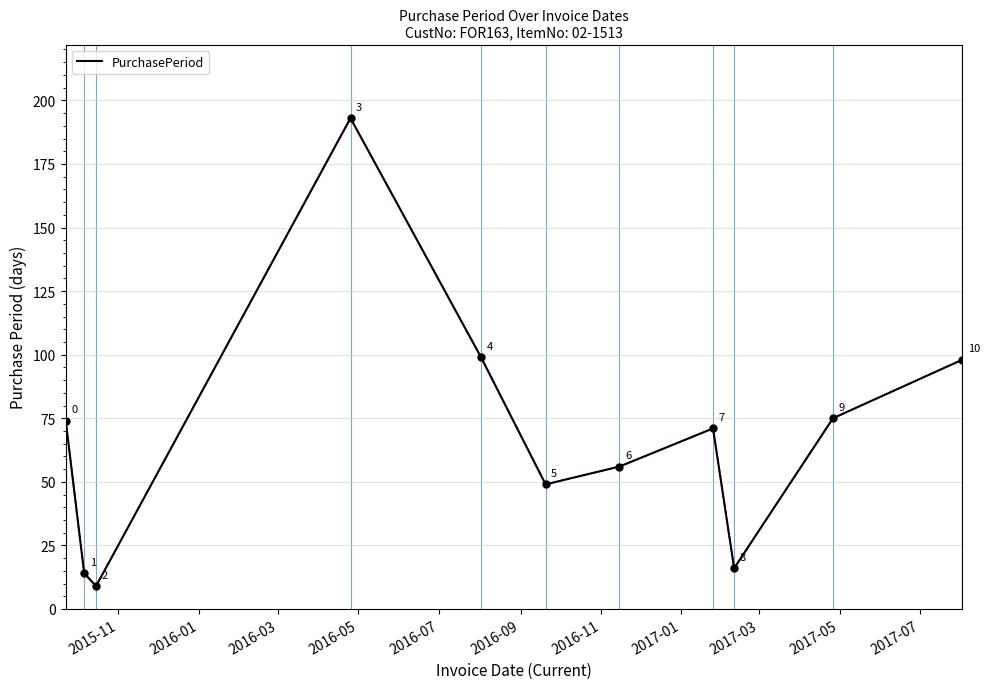

What is the difference between the maximum and minimum values?

184